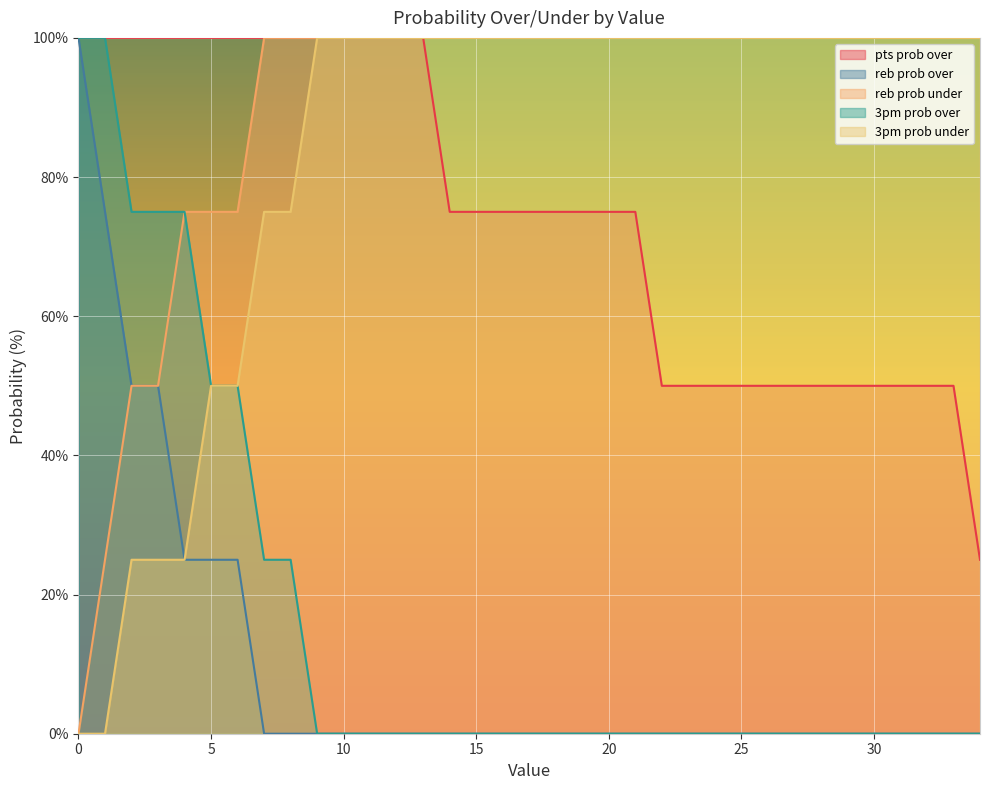

Between 24 and 8, which is larger?

8